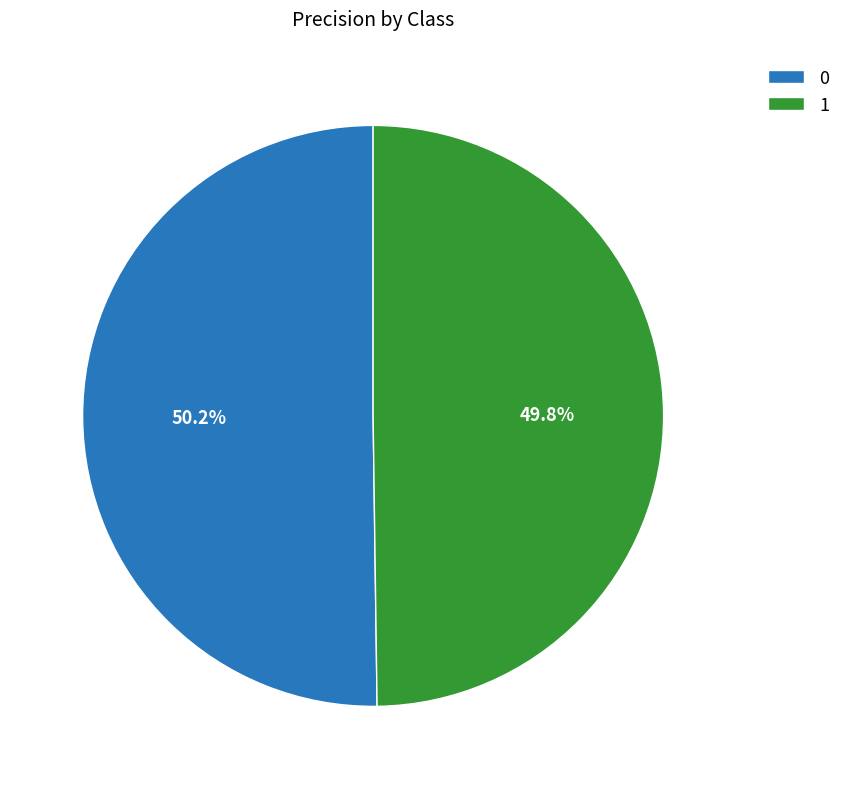

Is the sum of 1 and 0 greater than half?

Yes